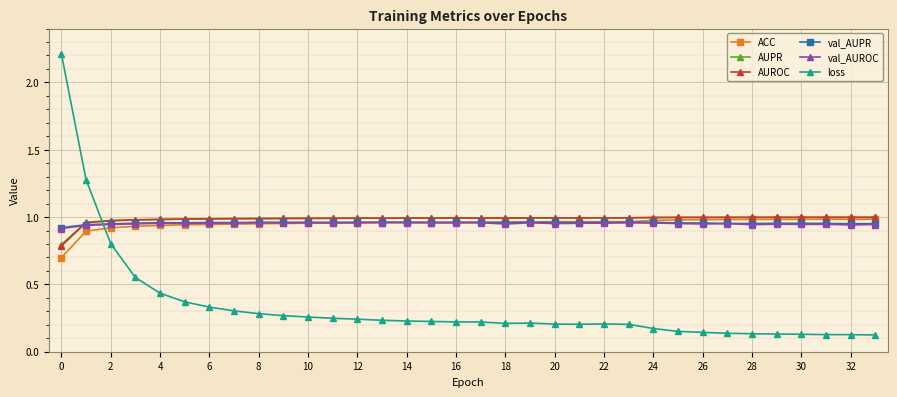

Which series has the widest spread of values?

loss